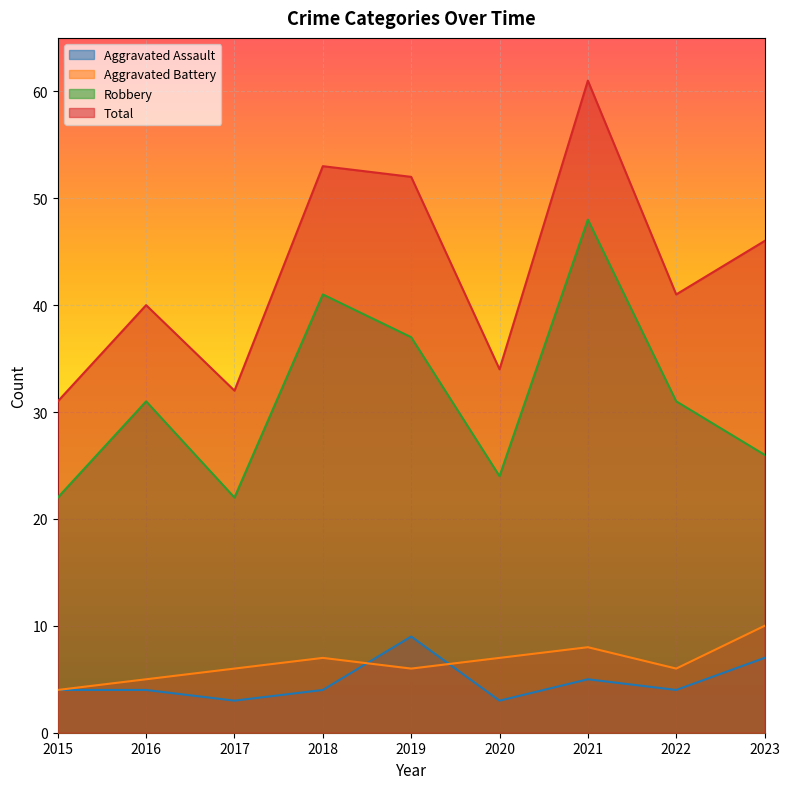

In Total, how many points are higher than both neighbors (excluding endpoints)?

3